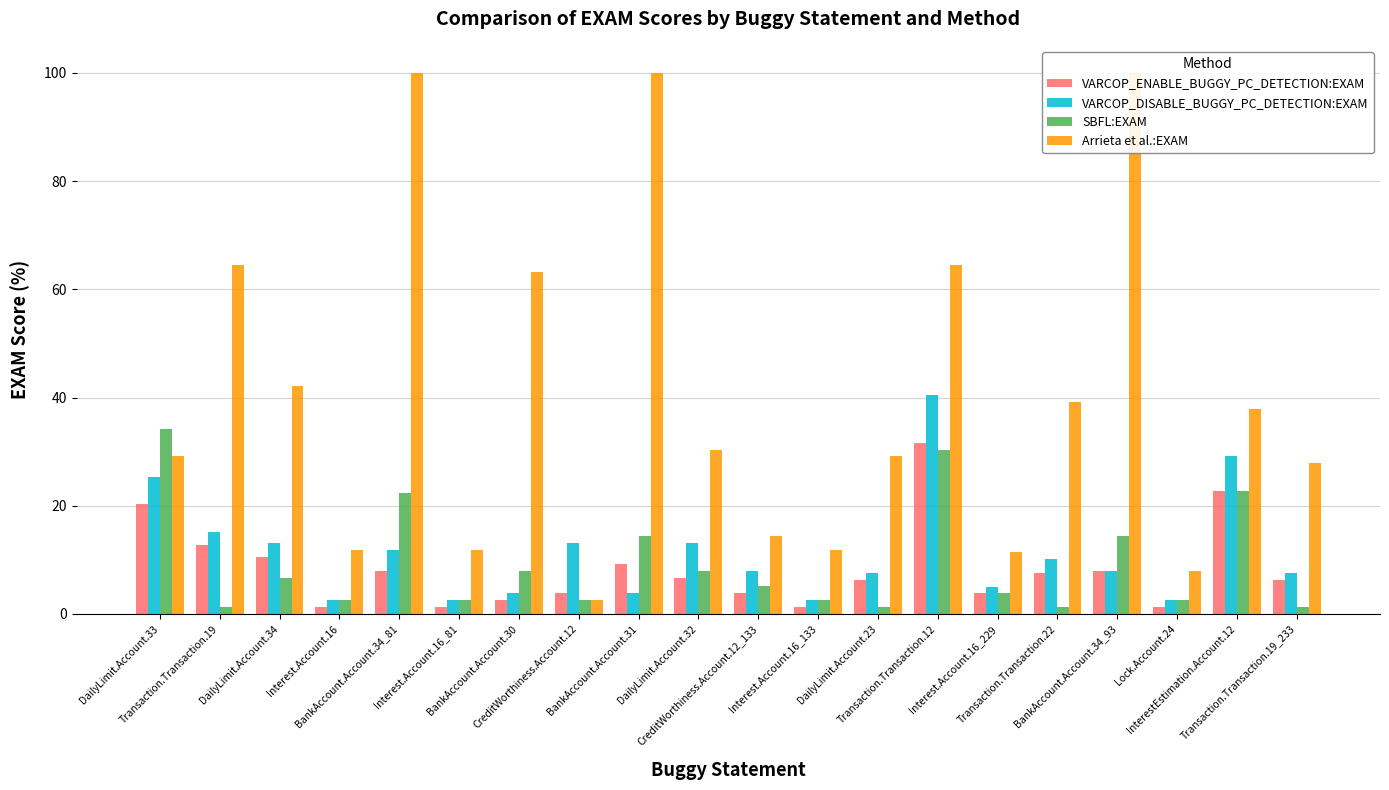

What is the maximum value shown in the chart?

100.0